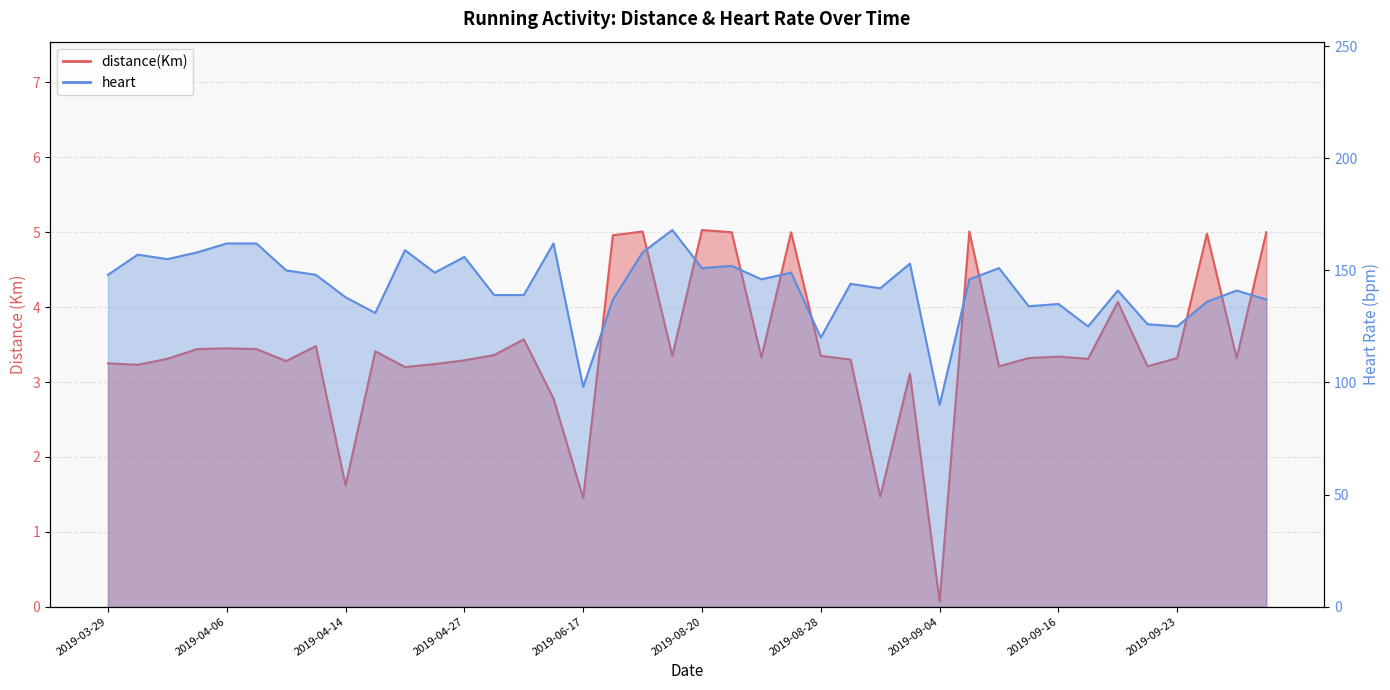

What is the lowest value of the heart series?

90.0